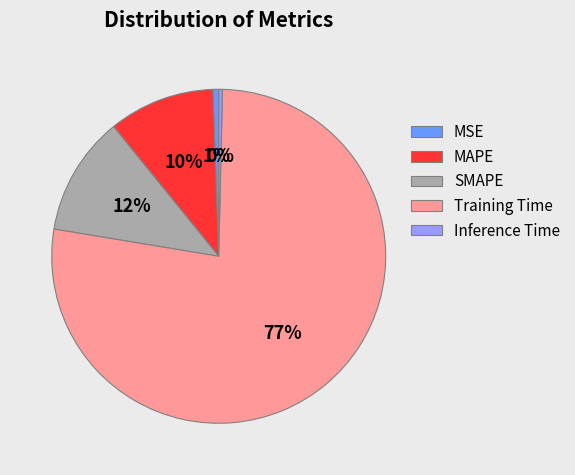

Do Training Time and SMAPE together represent more than half of the pie?

Yes